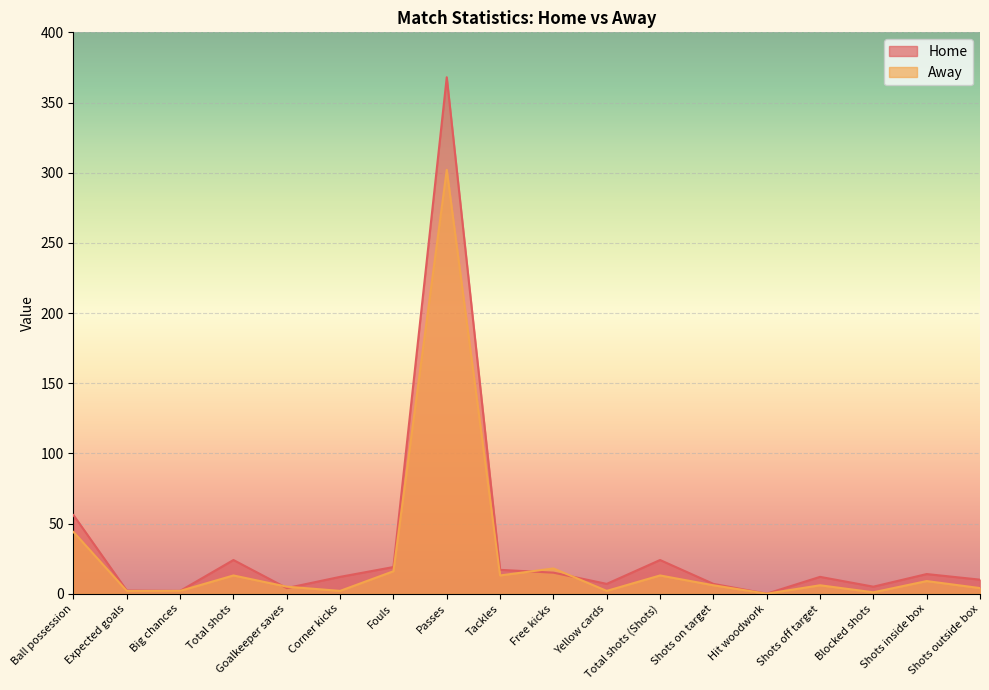

What position from the right is Ball possession?

18